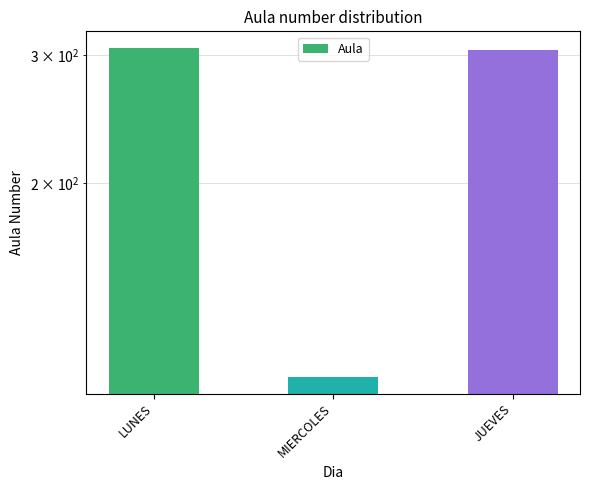

What is the label of the 2nd bar from the left?

MIERCOLES